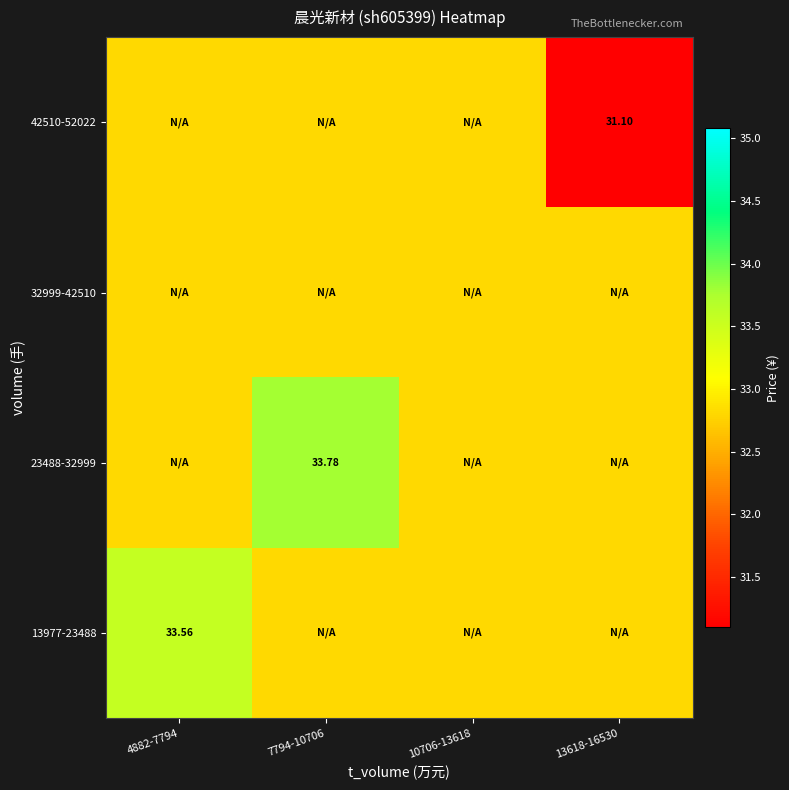

Which category has the lowest value in the 32999-42510 series?

4882-7794